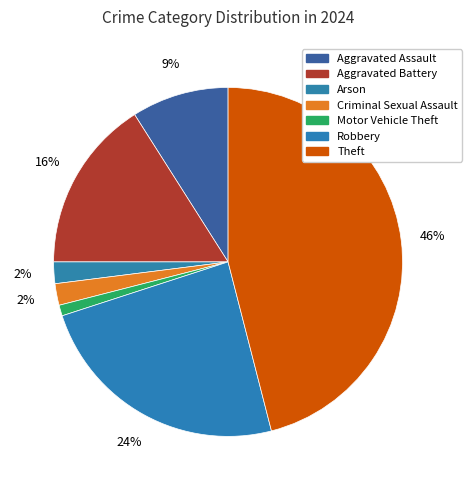

How many slices are in this pie chart?

7